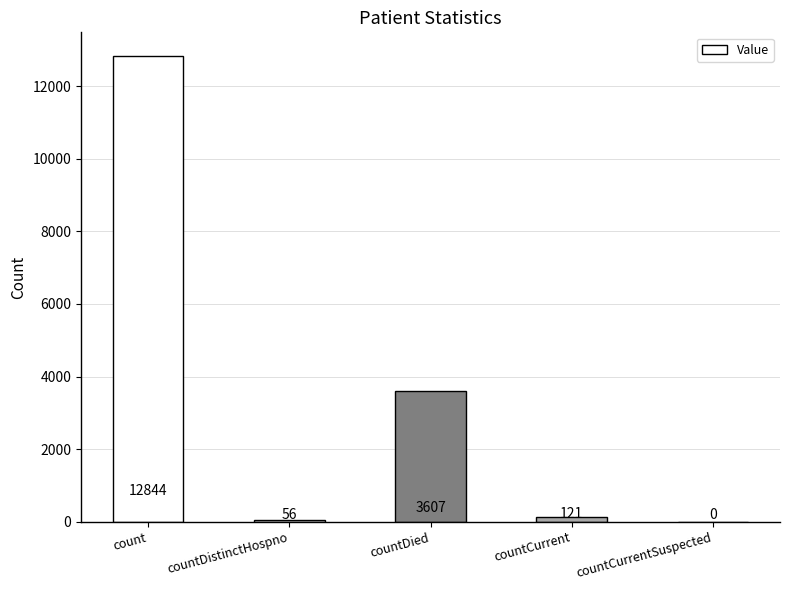

Which label corresponds to the largest value in the chart?

count